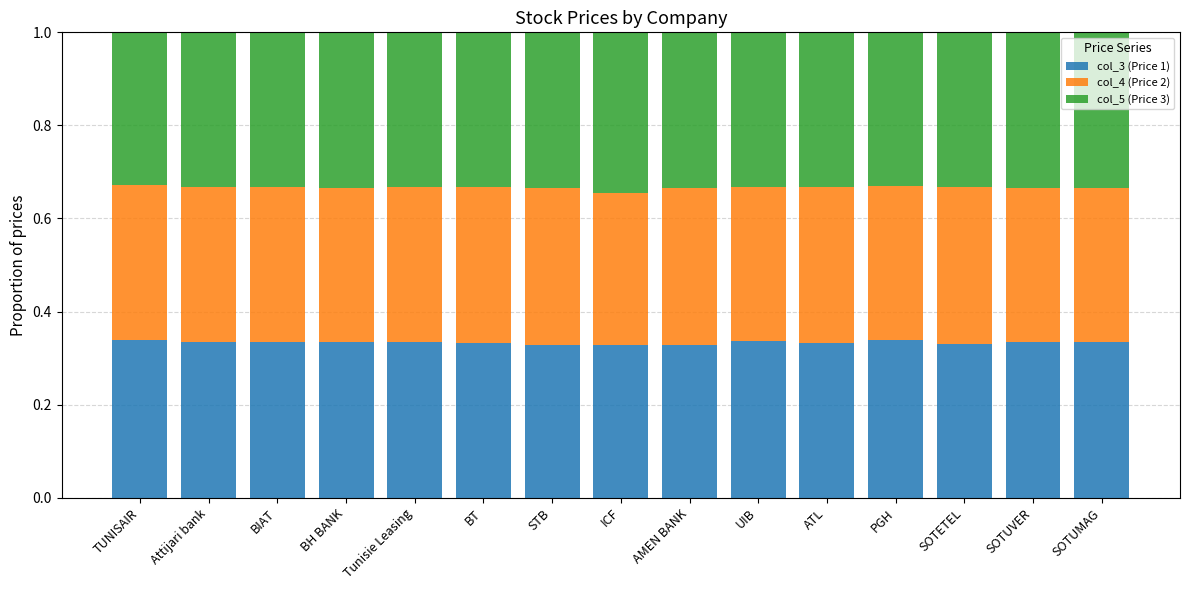

How many categories are shown in the chart?

15